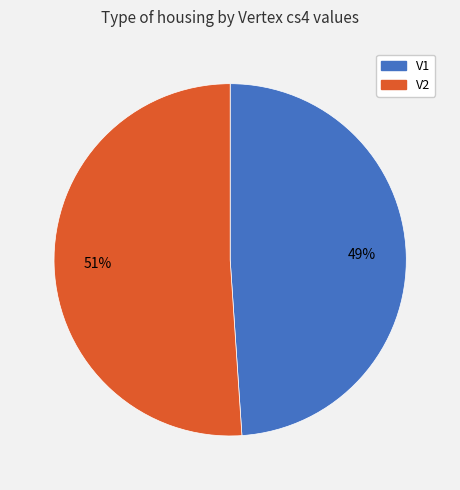

True or false: V1 accounts for 49% of the total.

True